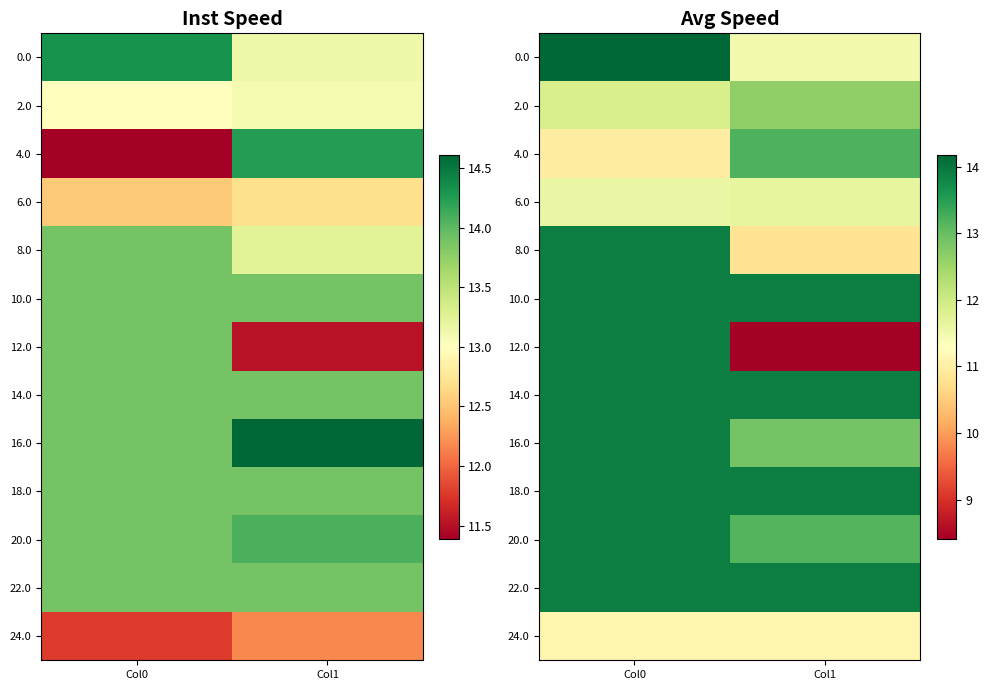

Is it true that 20.0 equals 13.9 at Col0?

True